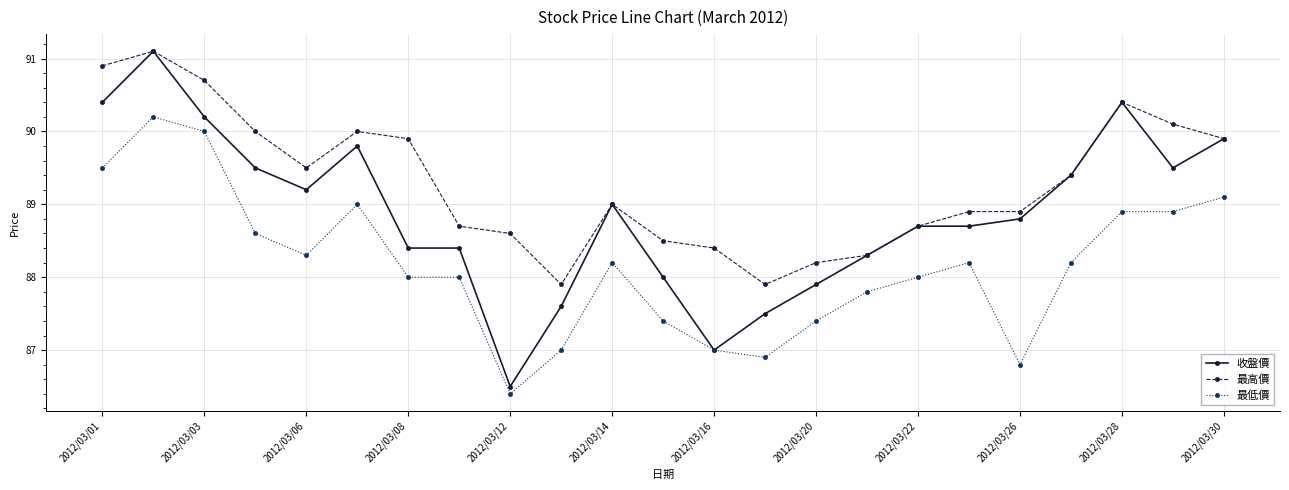

True or false: 最高價 has more than 2 interior local peaks.

True